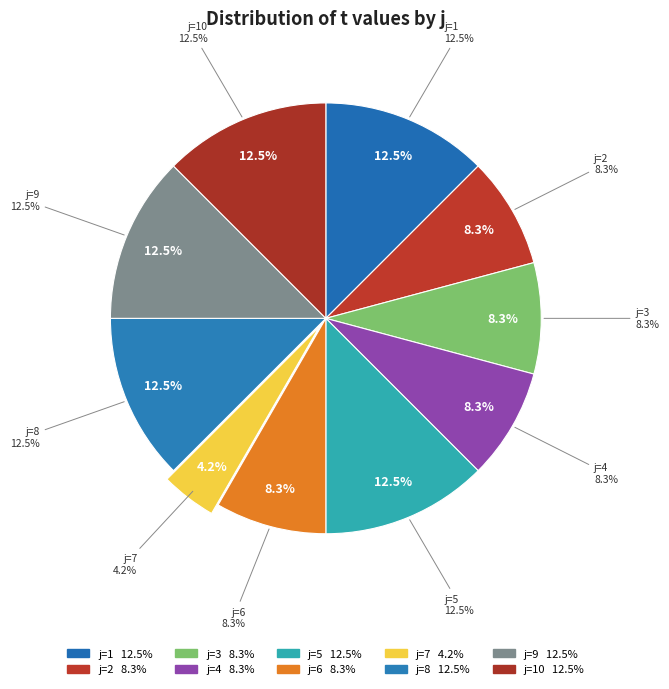

Approximately how many times larger is the value at 1 compared to 5?

1.0